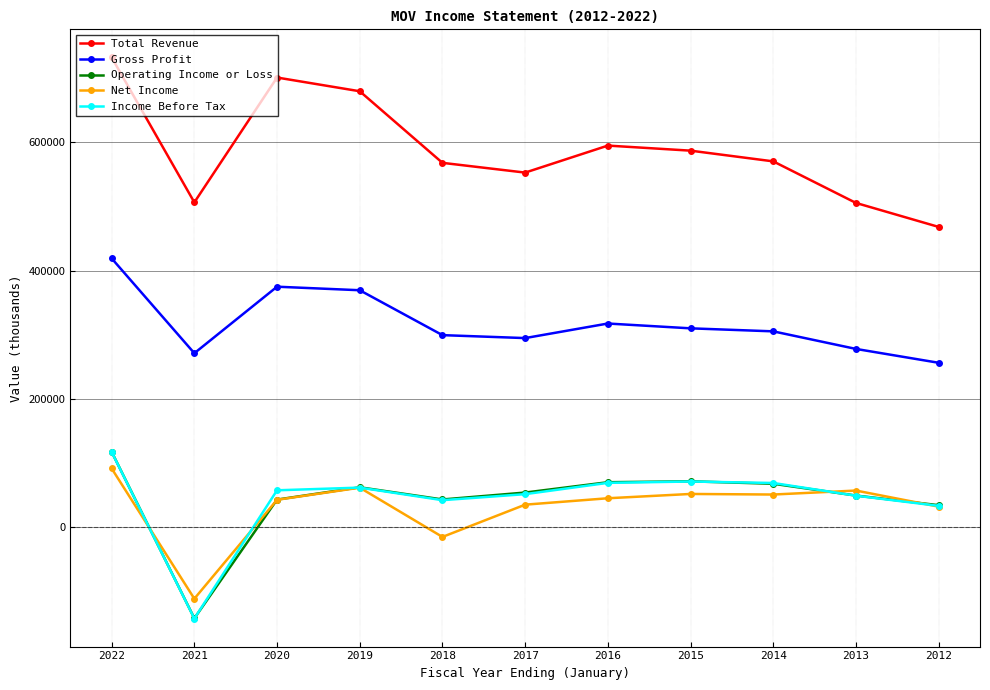

The Total Revenue series shows 221688 at 2016. True or false?

False